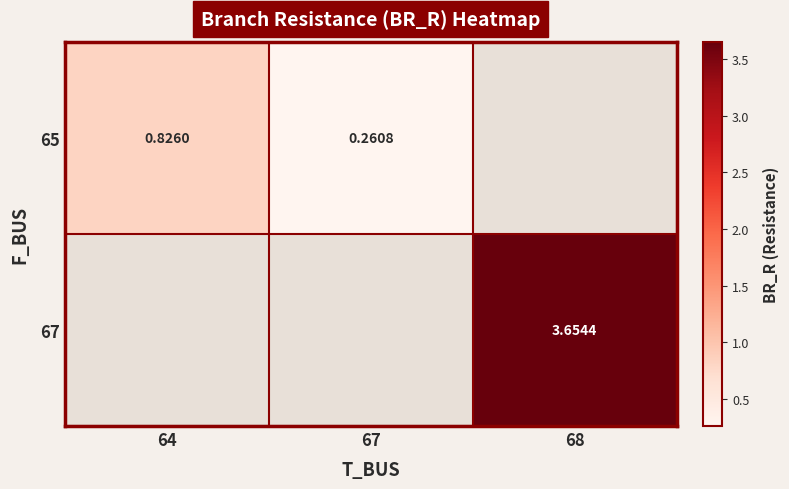

How many categories are shown in the chart?

3